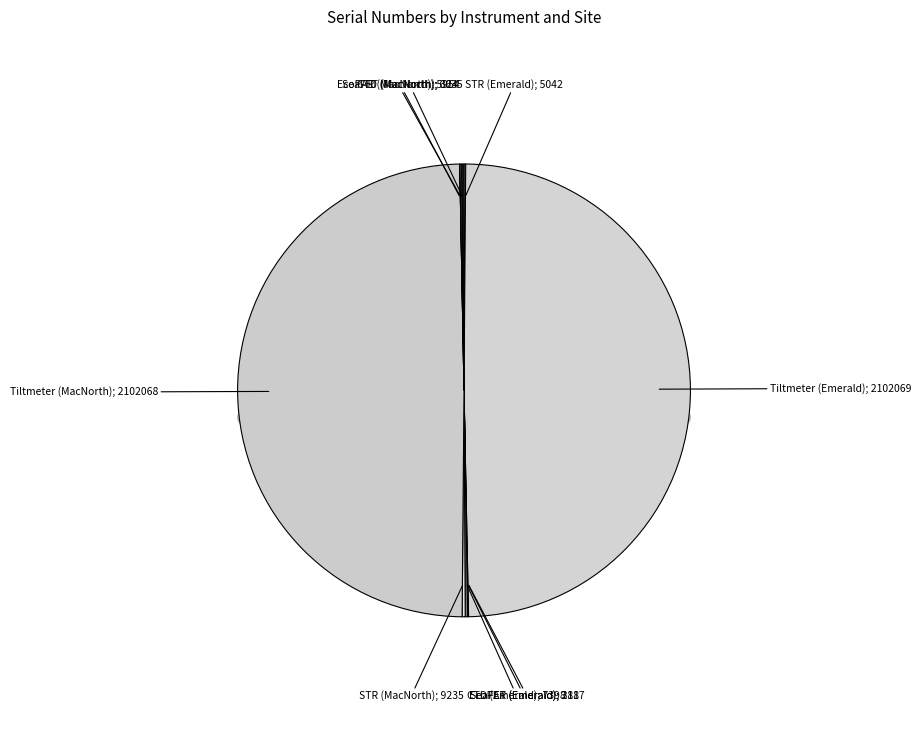

How many slices are in this pie chart?

10